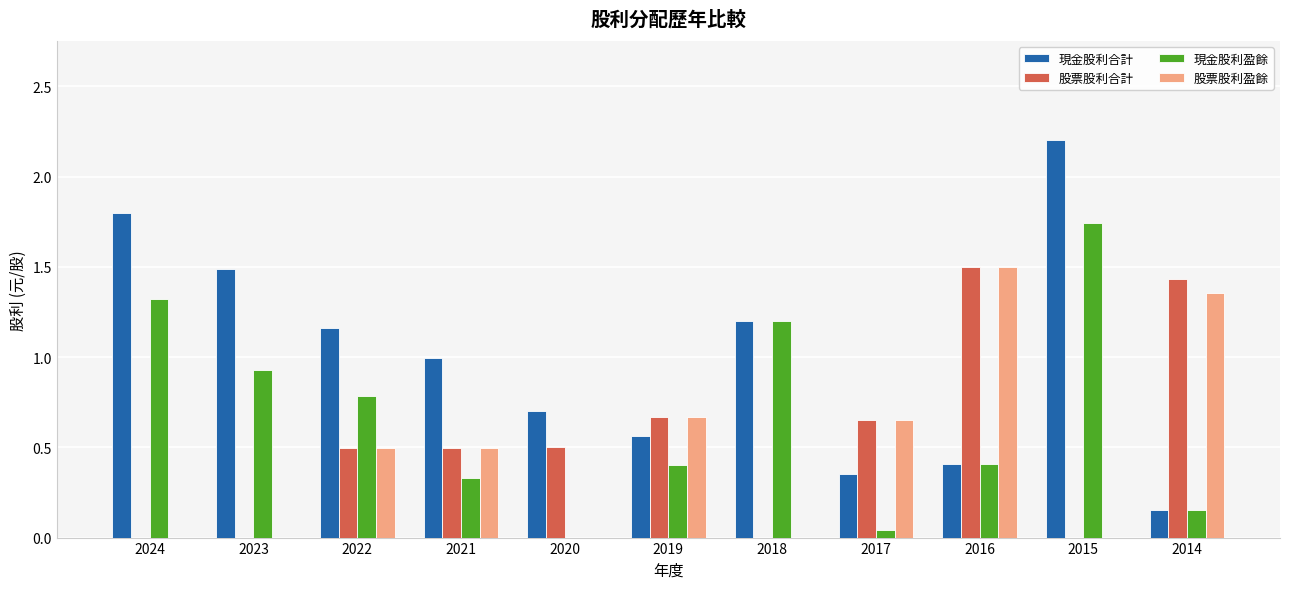

At which label is 現金股利盈餘 closest to 0?

2020